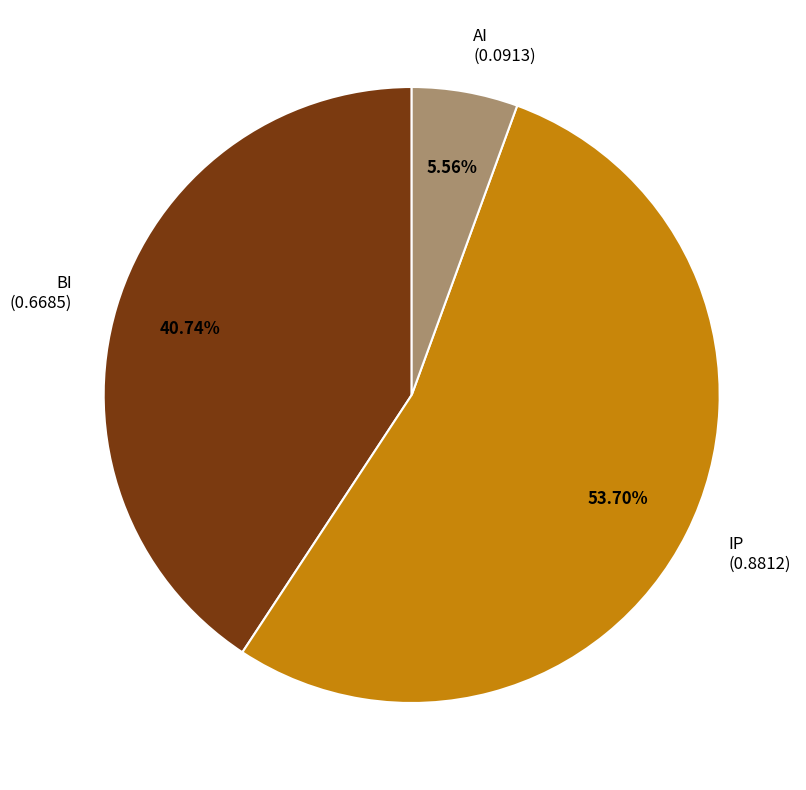

What is the smallest slice in the pie chart?

AI